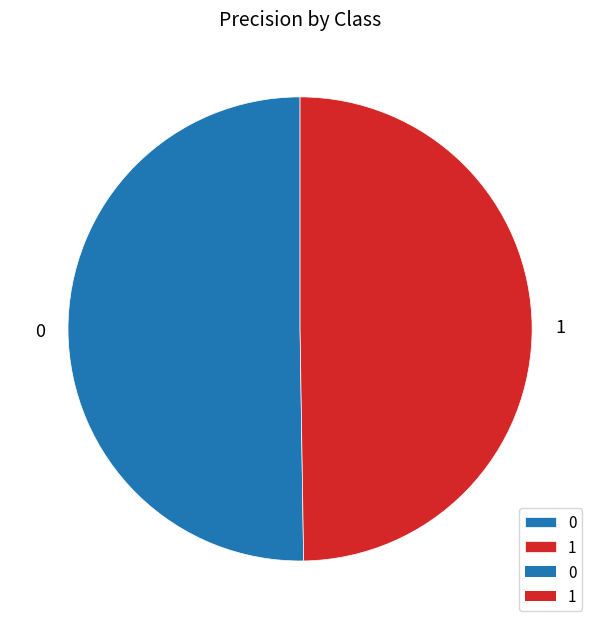

Approximately how many times larger is the value at 1 compared to 0?

1.0